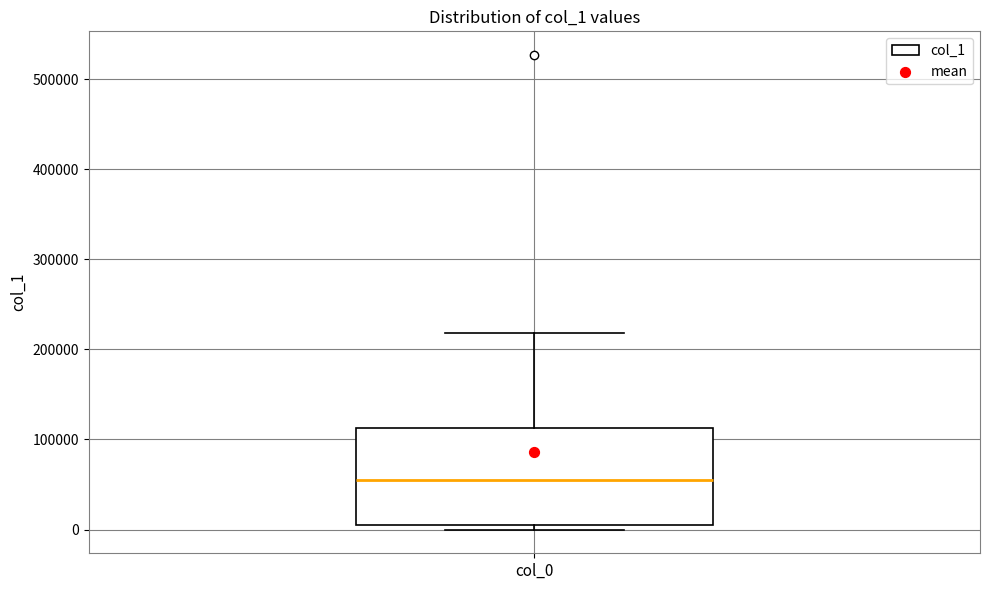

Read this box plot against the y-axis: the position of the median line, the range covered by the box, and the ends of both whiskers. The values are not printed on the chart, so give them approximately, as read against the axis.

median 50000, box 10000 to 110000, whiskers 0 to 220000